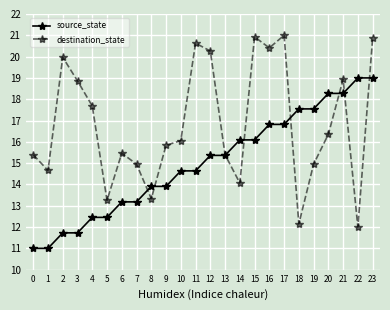

Which series has the widest spread of values?

destination_state